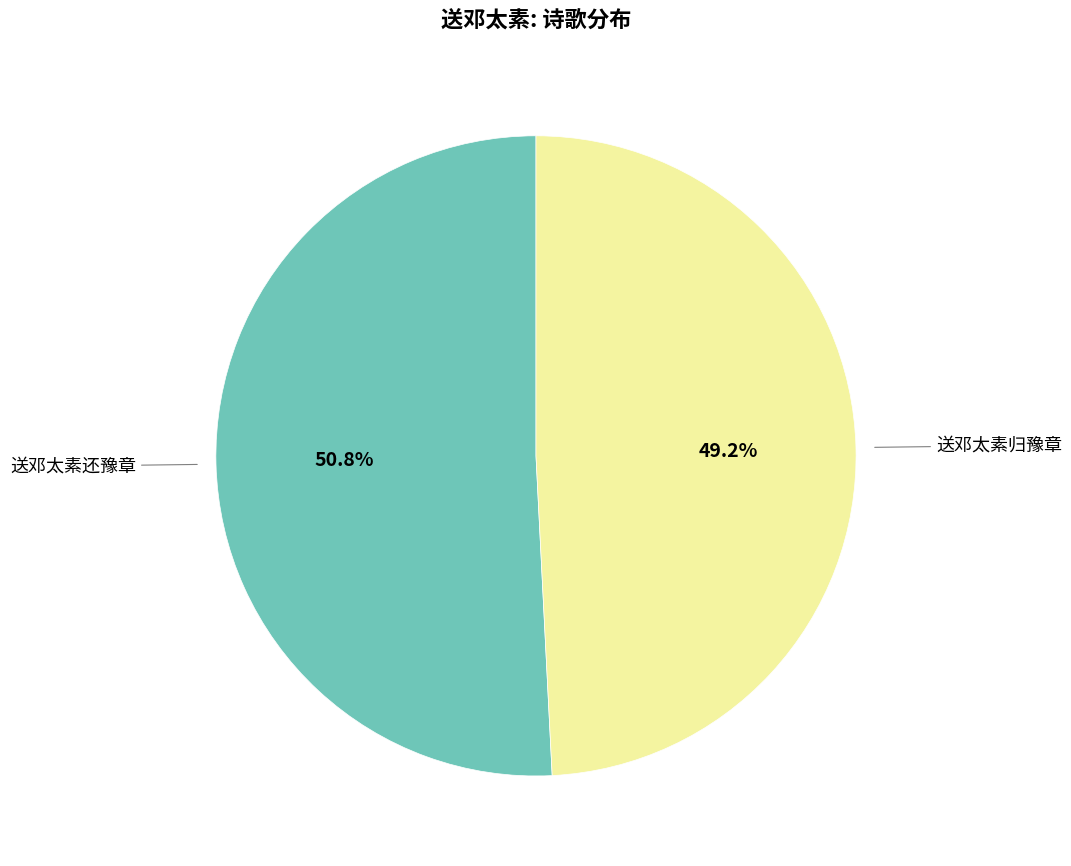

To the nearest percent, what is the average slice percentage?

50%